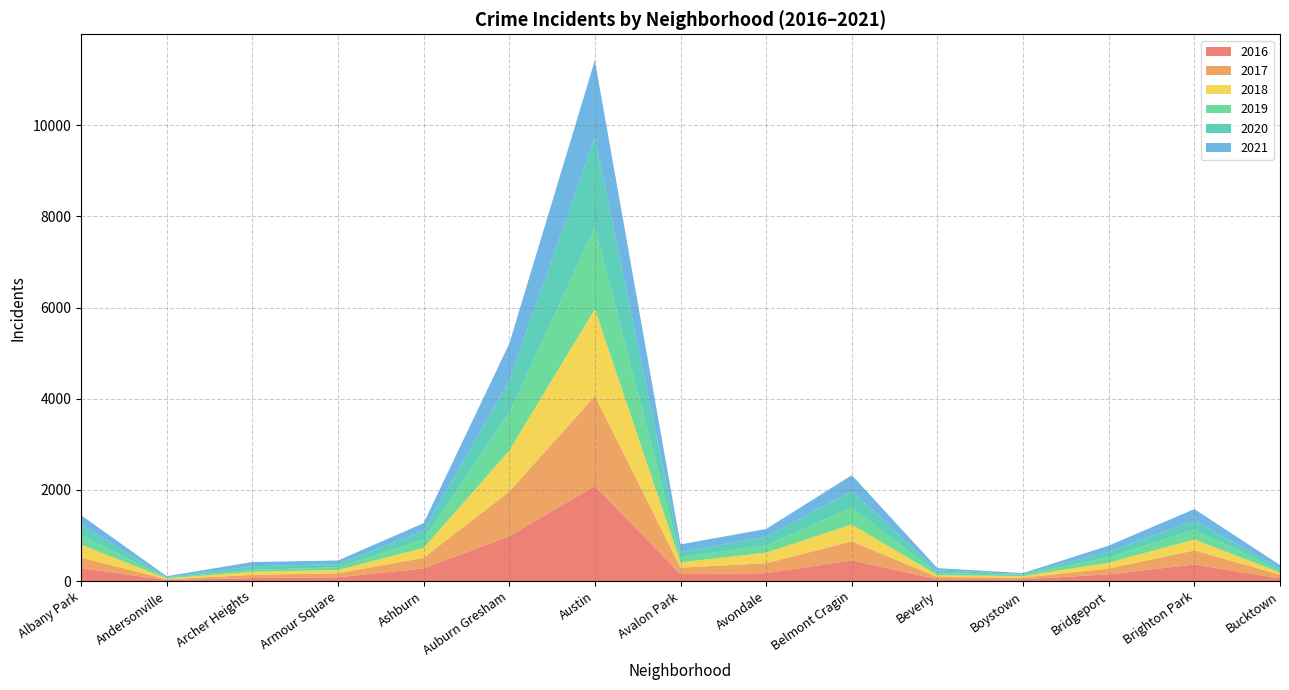

At which category is the sum across all series the highest?

Austin